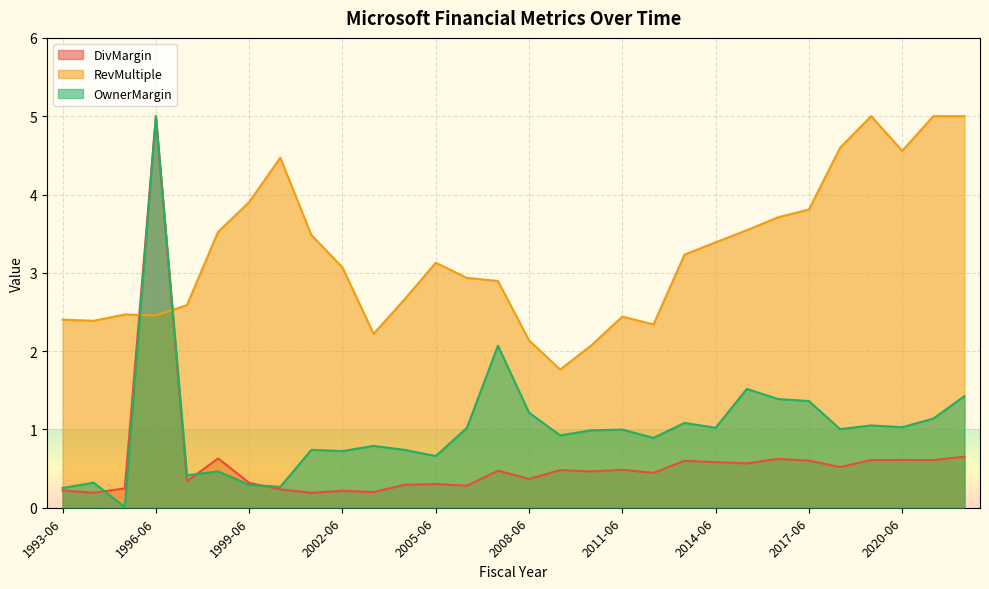

At which category does RevMultiple reach its first local peak?

1995-06